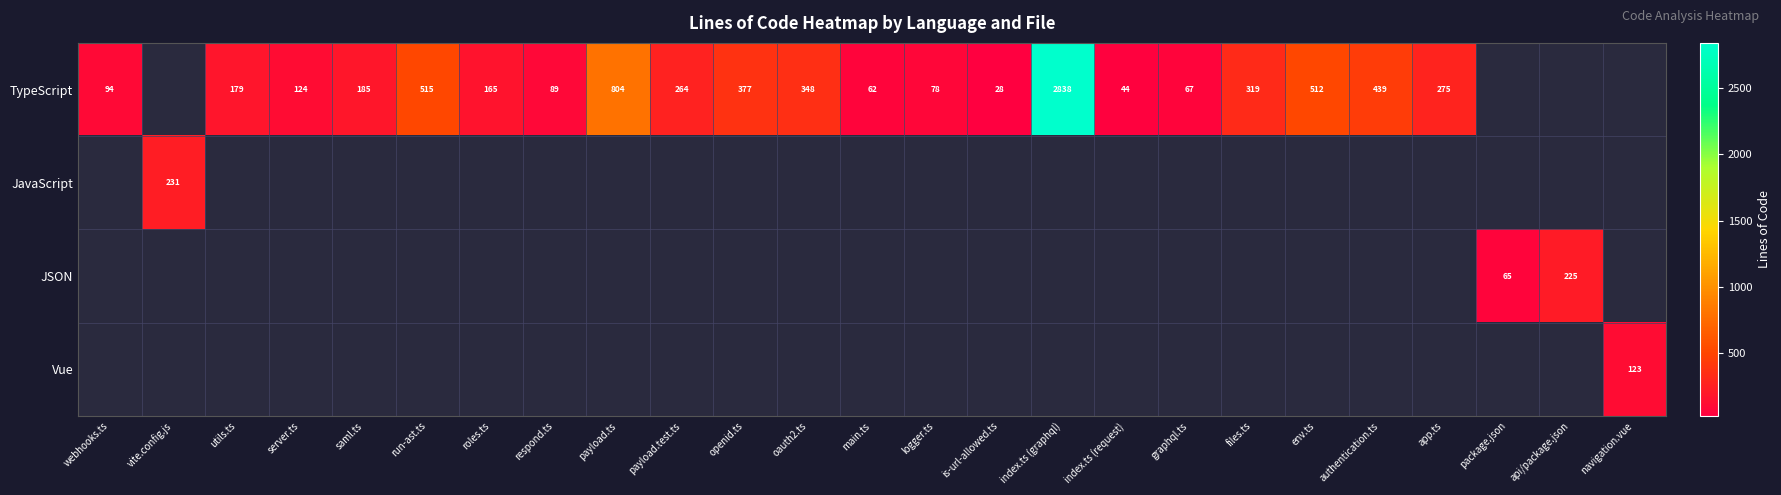

At how many categories does at least one series exceed 883?

1